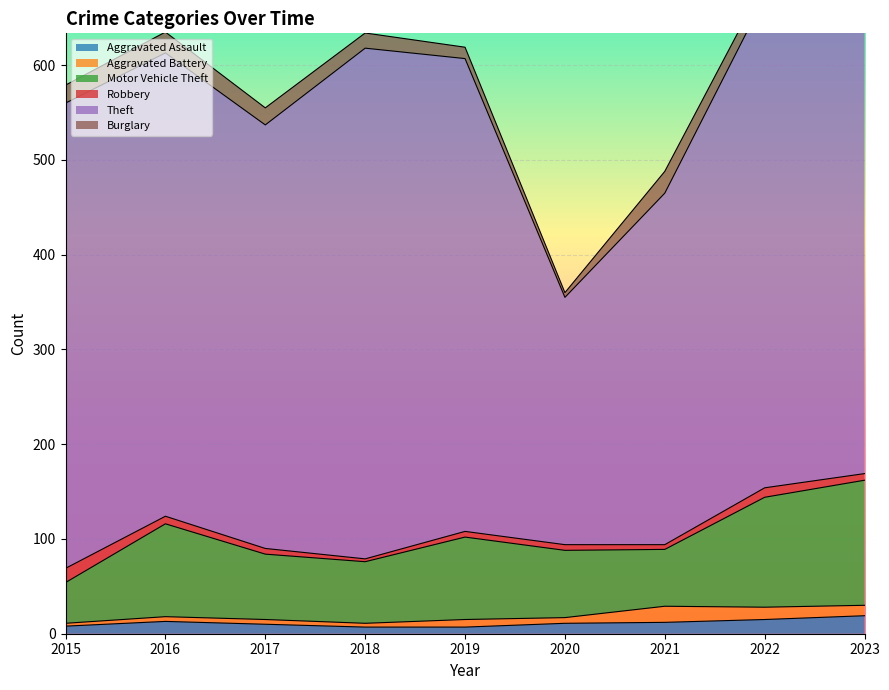

What is the spread (max minus min) of values at 2018?

536